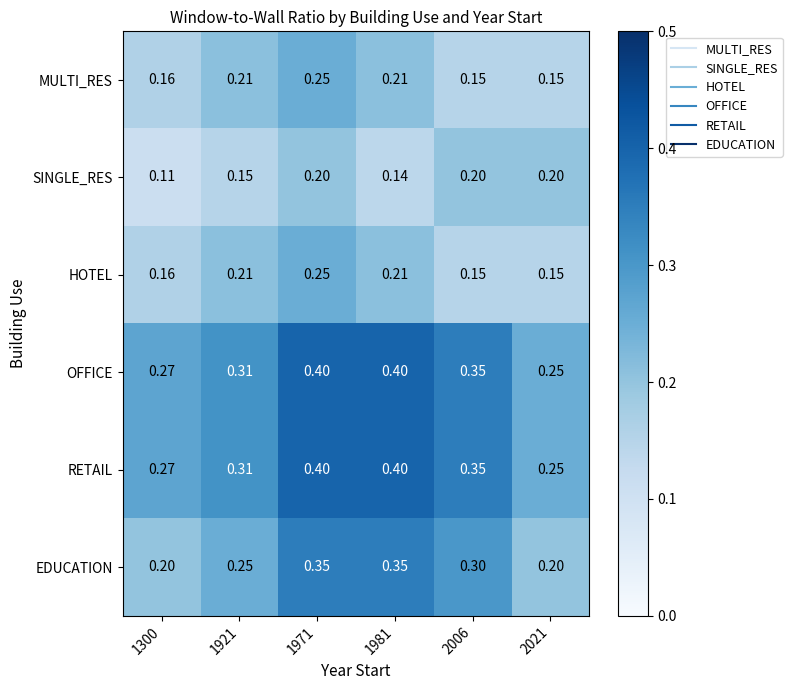

Is the value of RETAIL at 2021 greater than the value of MULTI_RES at 1300?

Yes